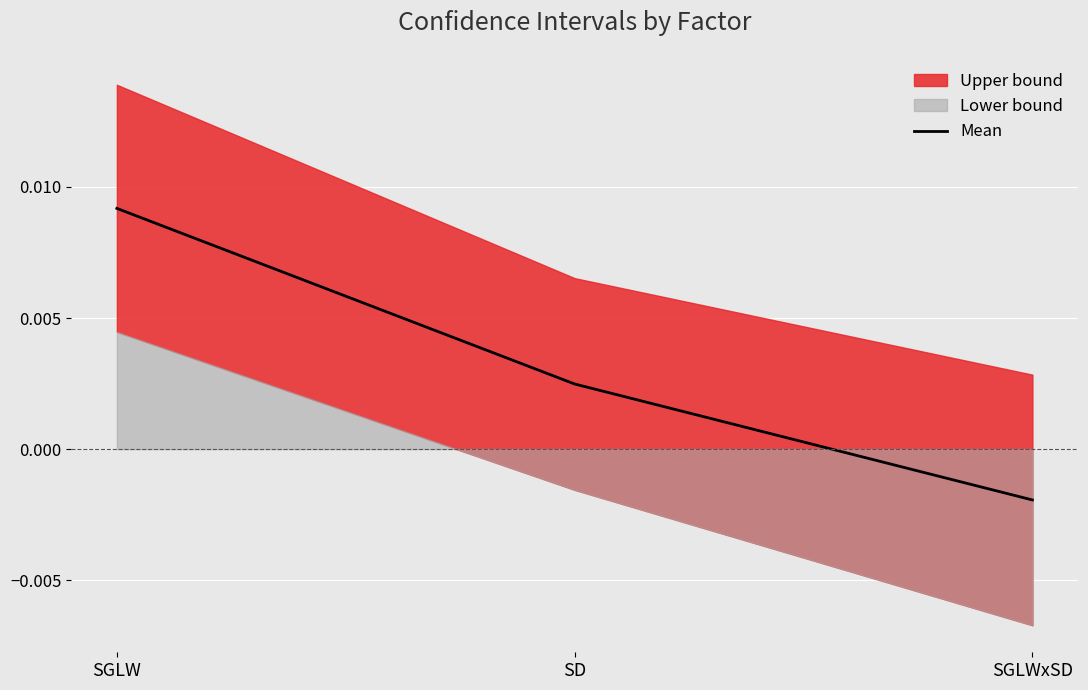

Which category has the highest value in the Mean series?

SGLW